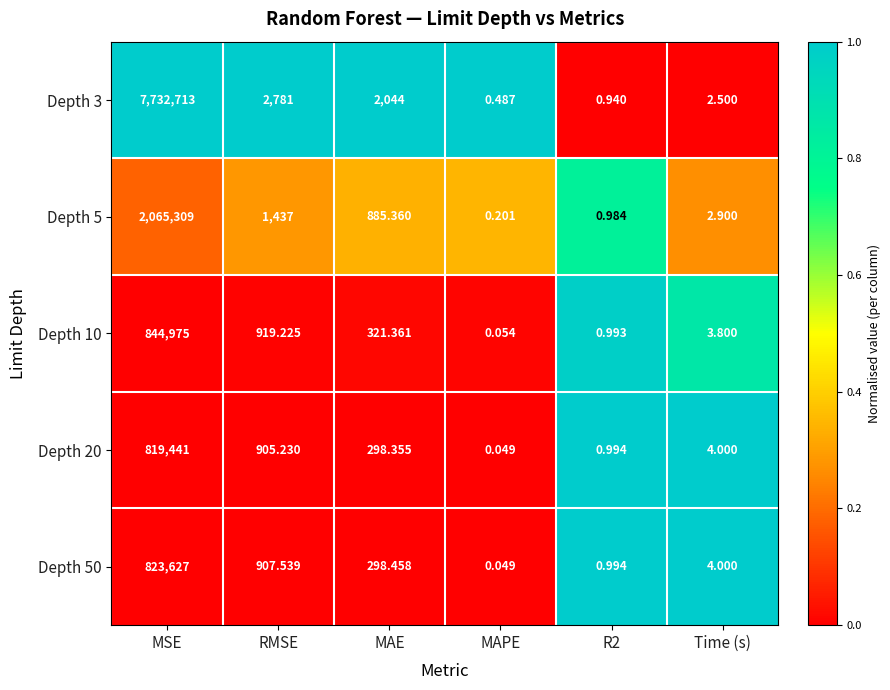

Which category has the lowest value in the Depth 20 series?

MAPE